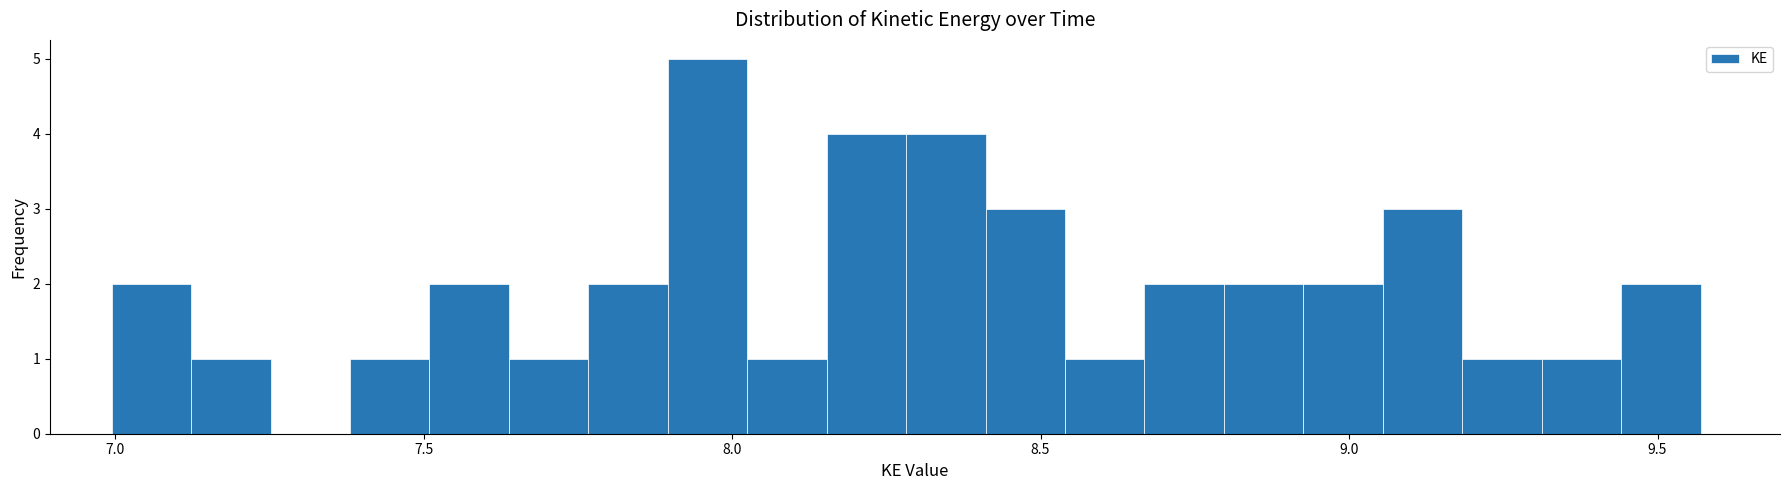

Around what value on the x-axis is the tallest bar? Give the approximate position of its centre, as read against the axis.

7.95